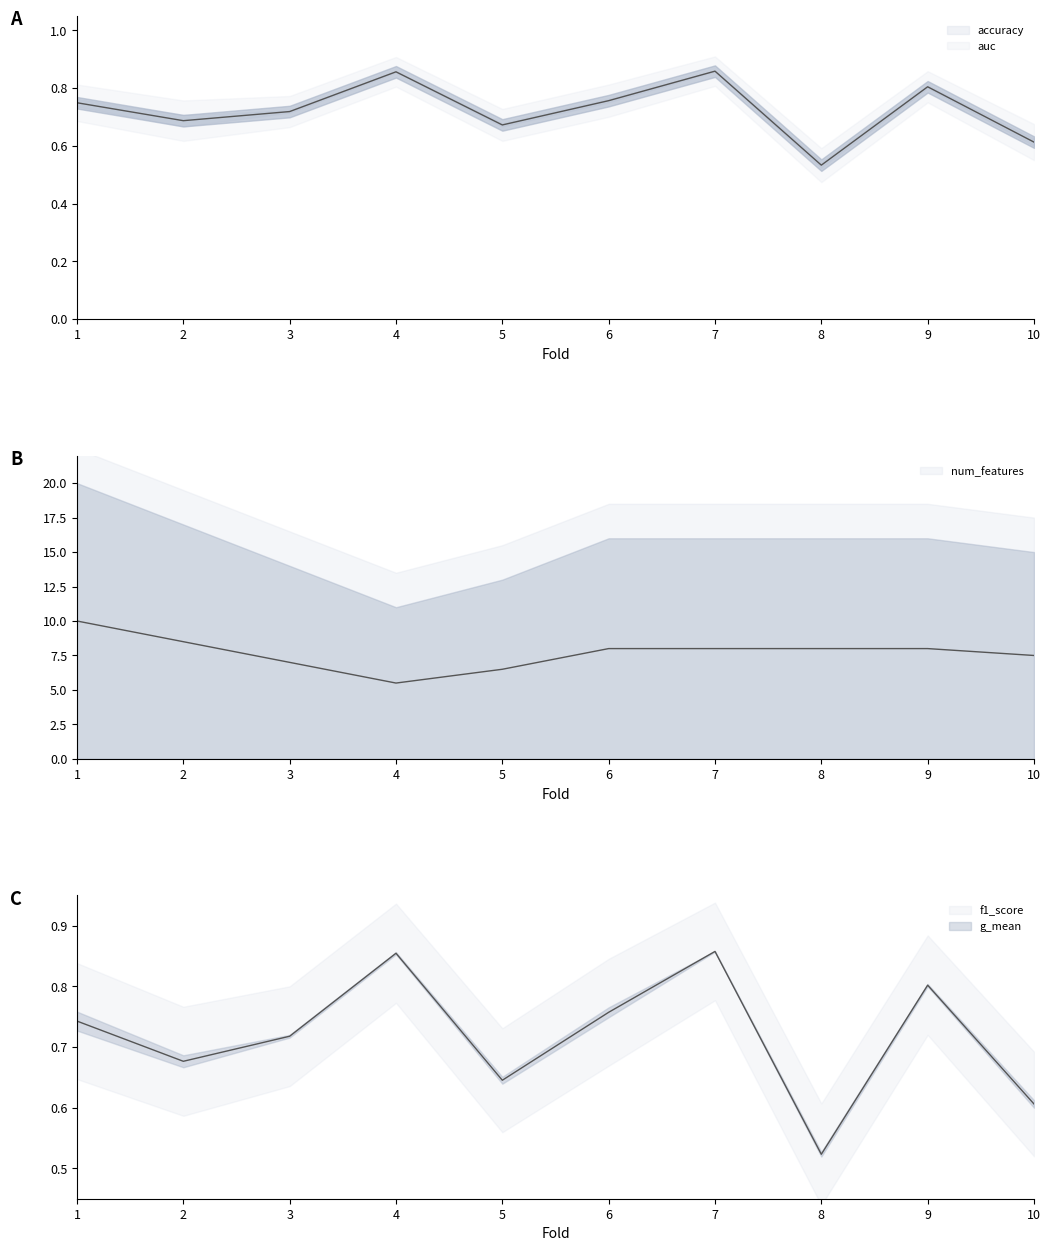

Does the chart have visible grid lines?

No